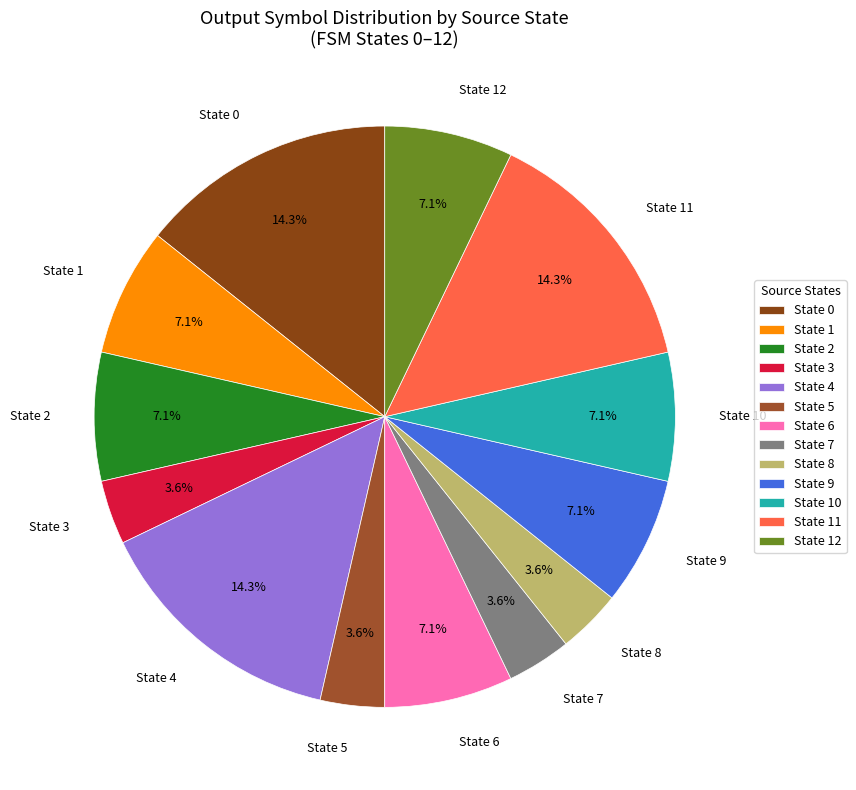

What percentage do State 4 and State 0 together represent?

28.6%